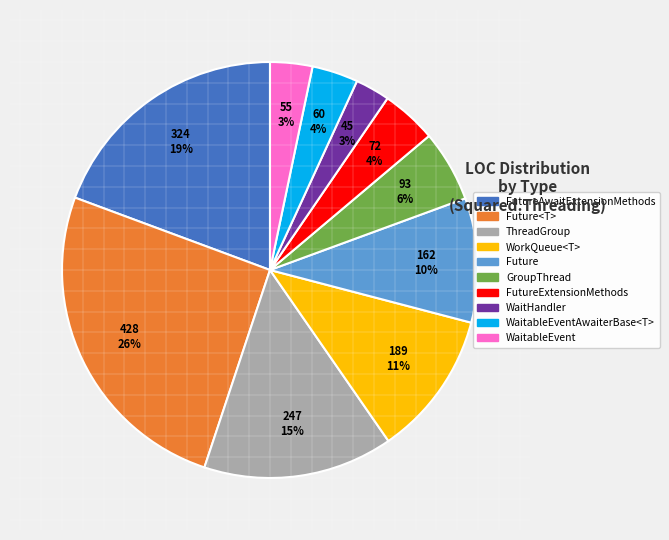

Is there any slice that represents more than half of the pie?

No